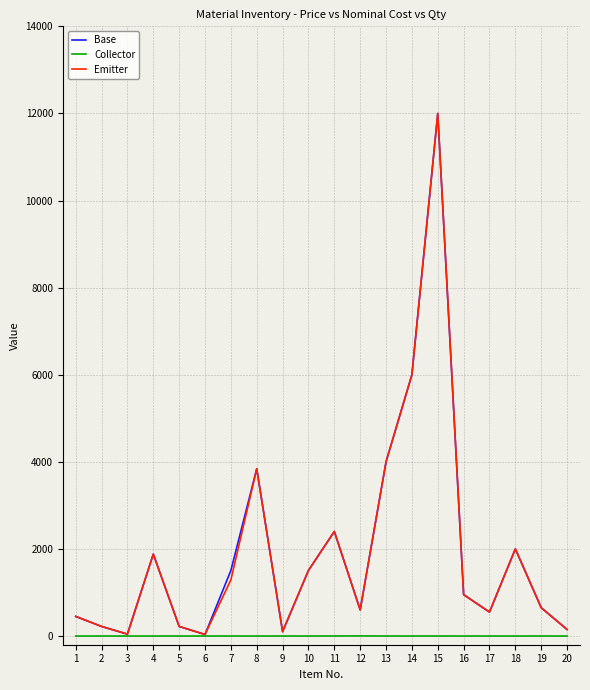

Is the value of Collector at 13 greater than the value of Emitter at 16?

No